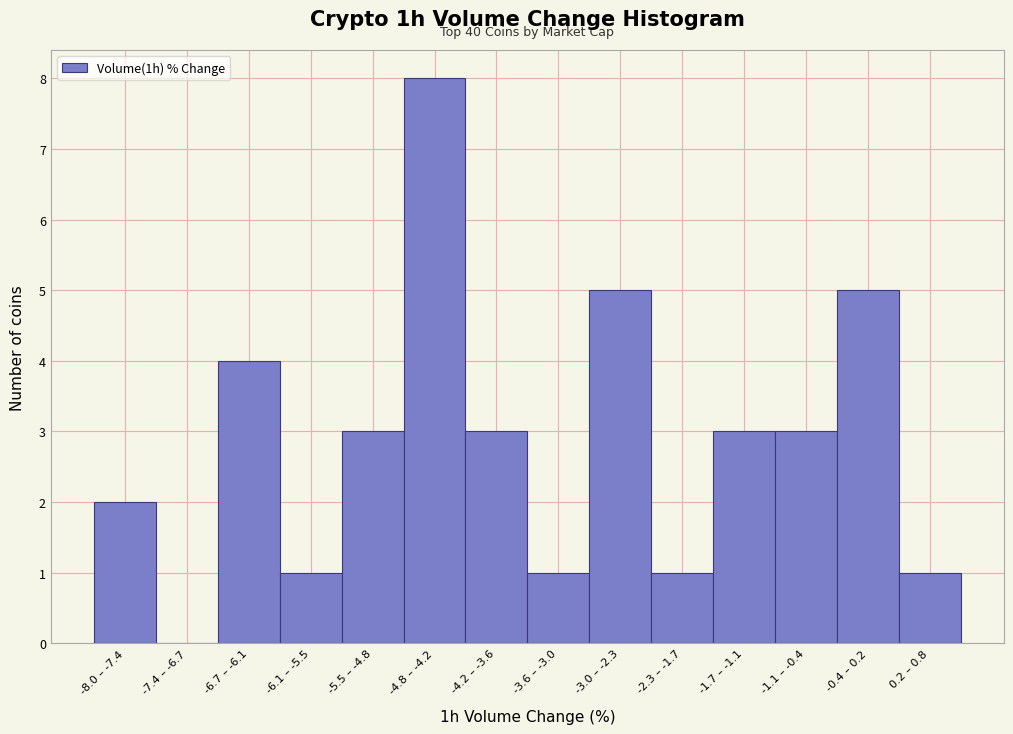

Reading left to right, list all the values displayed in this chart.

-8.0 – -7.4=2	-7.4 – -6.7=0	-6.7 – -6.1=4	-6.1 – -5.5=1	-5.5 – -4.8=3	-4.8 – -4.2=8	-4.2 – -3.6=3	-3.6 – -3.0=1	-3.0 – -2.3=5	-2.3 – -1.7=1	-1.7 – -1.1=3	-1.1 – -0.4=3	-0.4 – 0.2=5	0.2 – 0.8=1